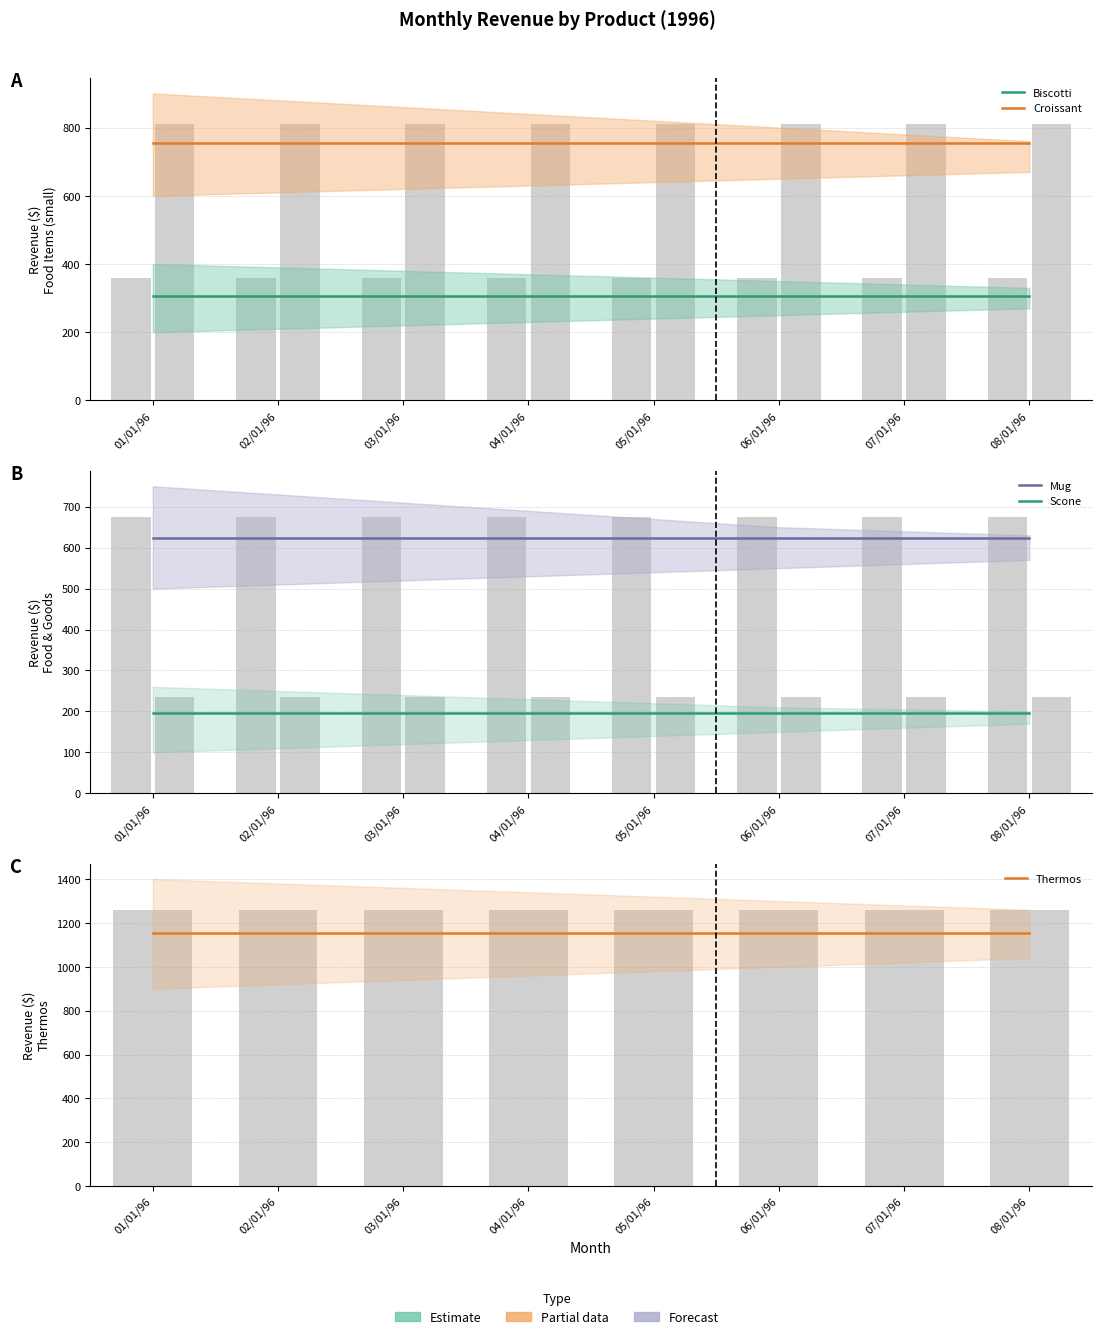

What position from the right is 03/01/96?

6